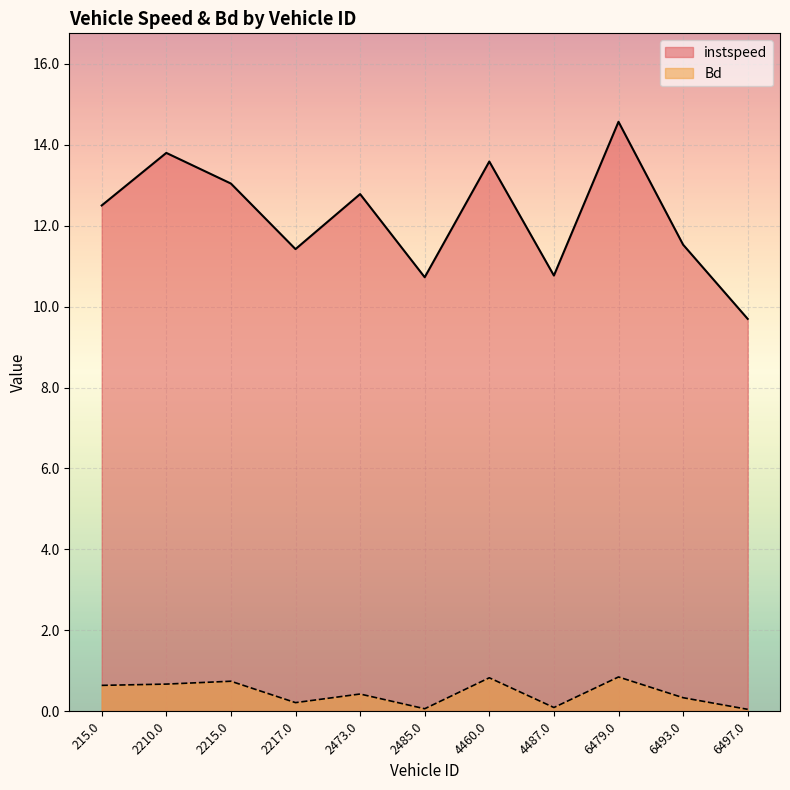

At how many categories does at least one series exceed 3?

11